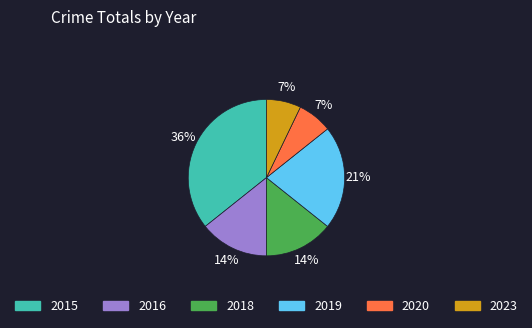

To the nearest percent, what portion does 2020 represent?

7%